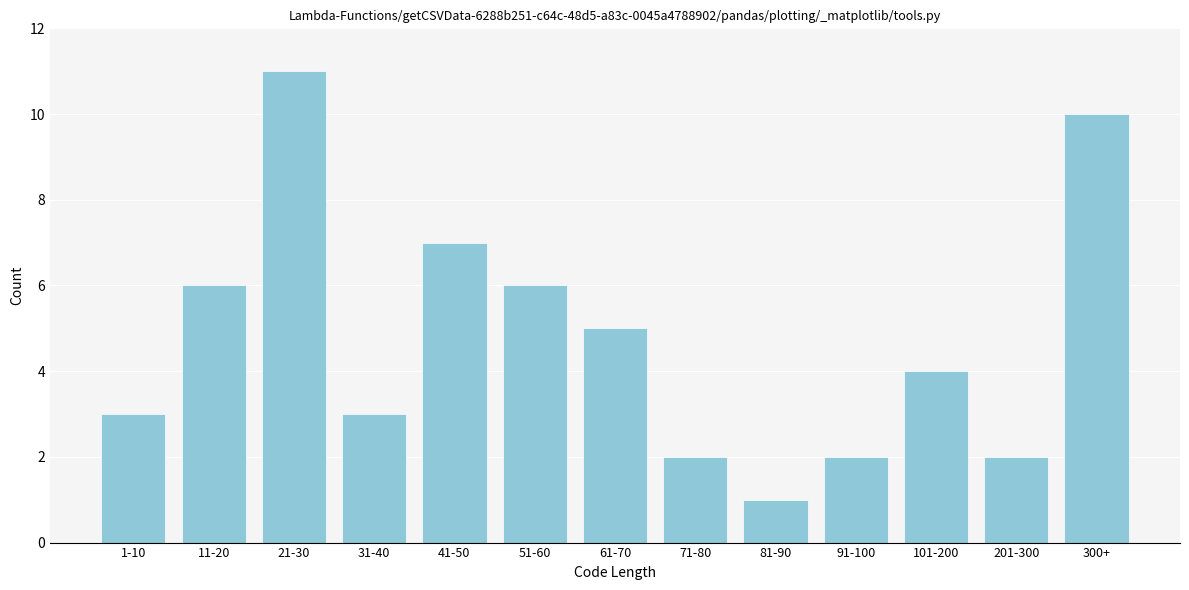

Reading left to right, transcribe all the data shown in this chart.

1-10=3	11-20=6	21-30=11	31-40=3	41-50=7	51-60=6	61-70=5	71-80=2	81-90=1	91-100=2	101-200=4	201-300=2	300+=10